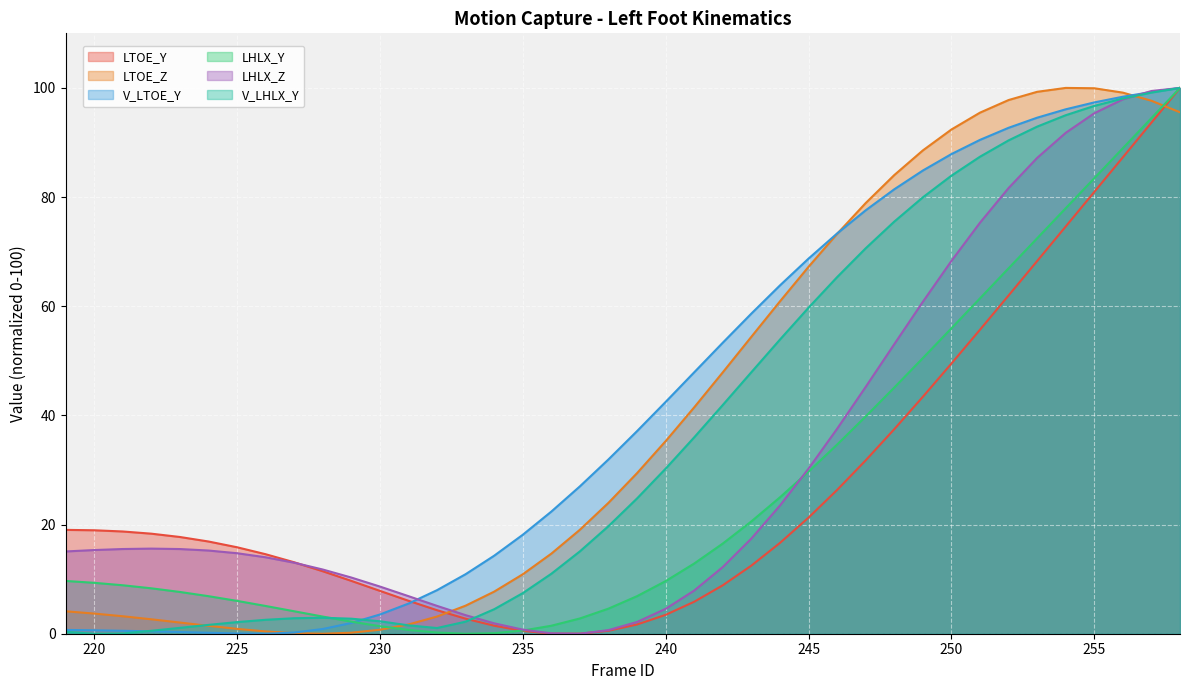

The value of LHLX_Z at 243 is 17.4. True or false?

True